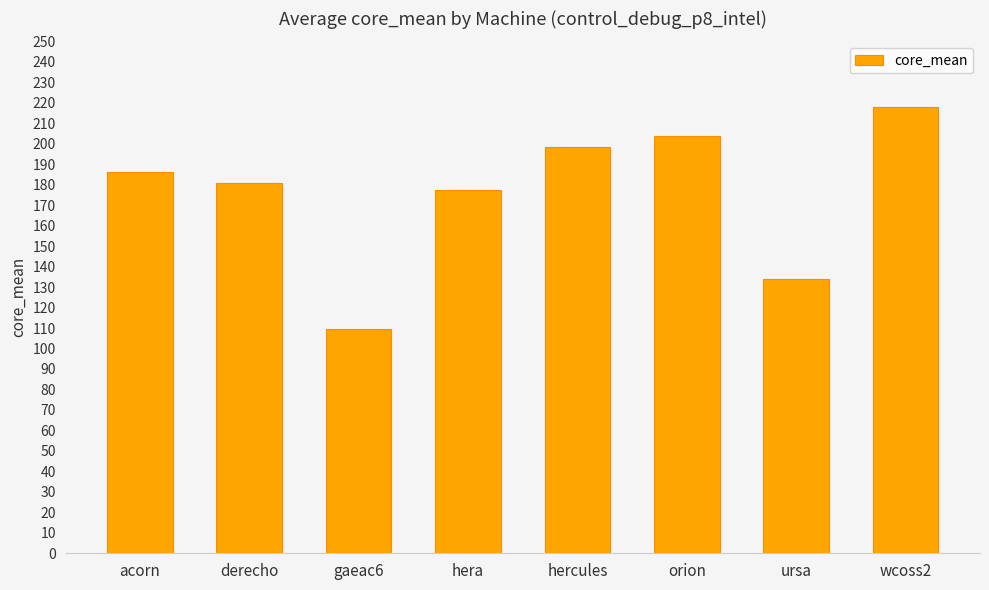

Reading right to left, extract all data points from this chart.

217.8	133.7	204.0	198.5	177.4	109.4	180.6	186.0